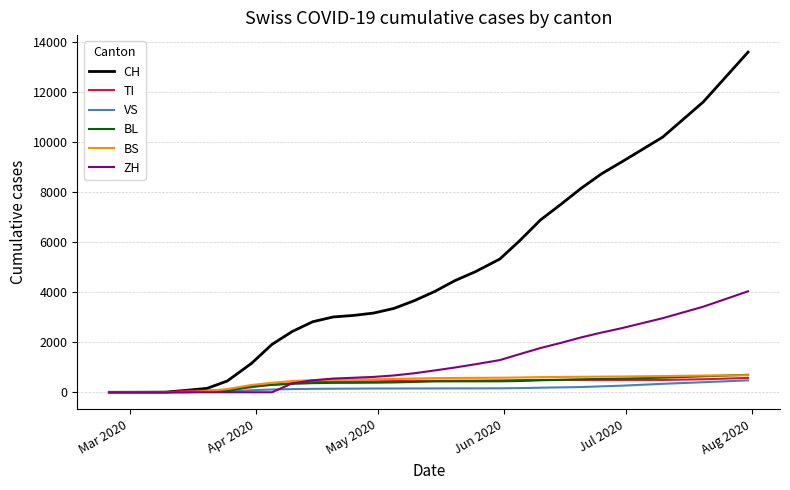

Which series has the largest range (max minus min)?

CH